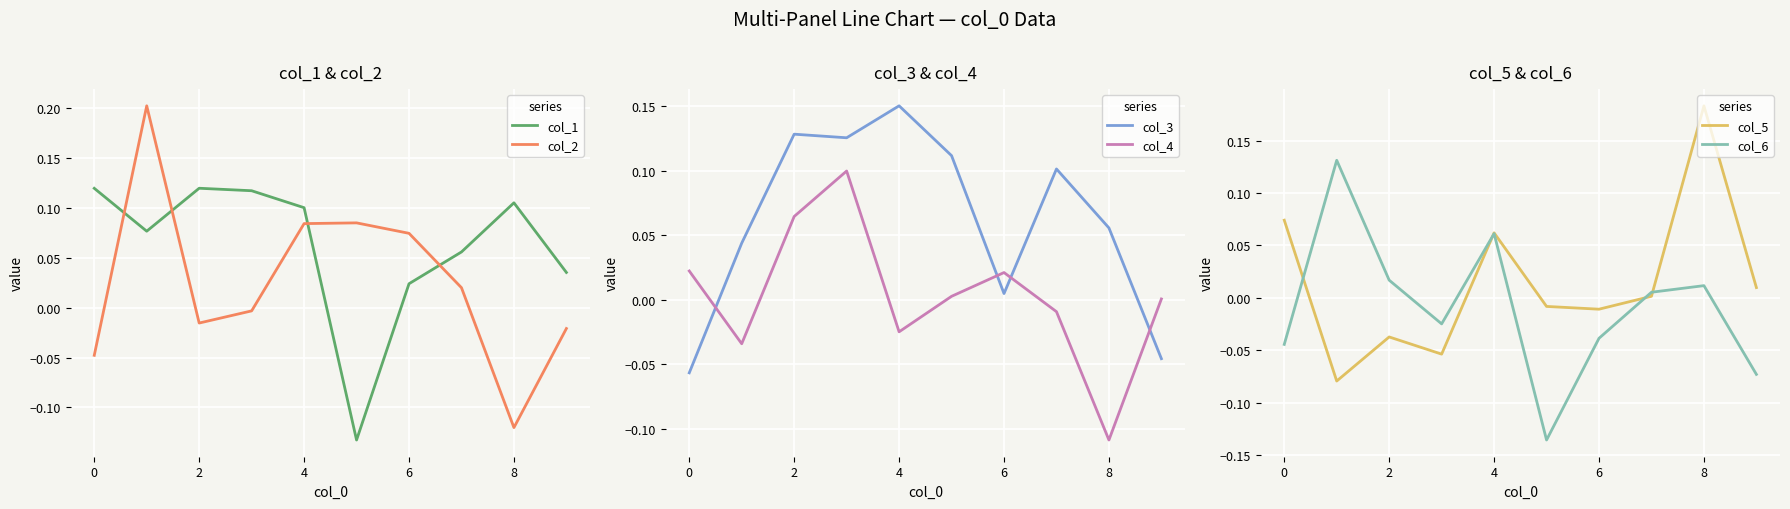

The value of col_1 at 4 is 0.1. True or false?

True